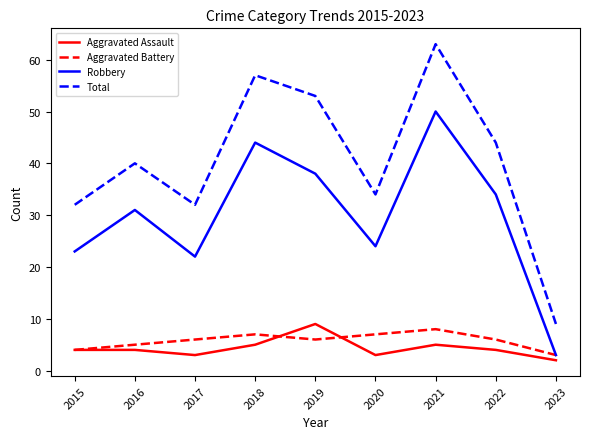

What is the minimum value shown in the chart?

2